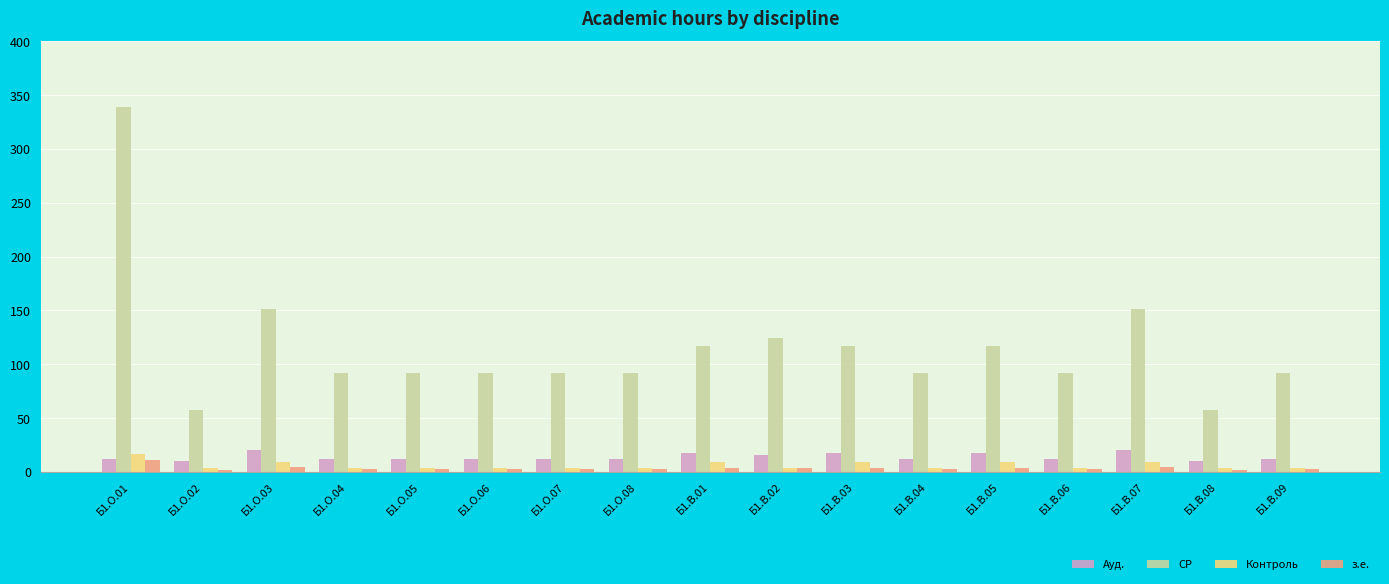

Does the chart contain stacked bars?

No